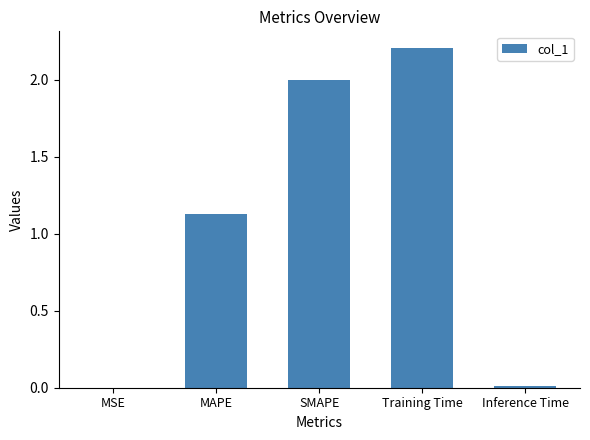

What is the maximum value shown in the chart?

2.2